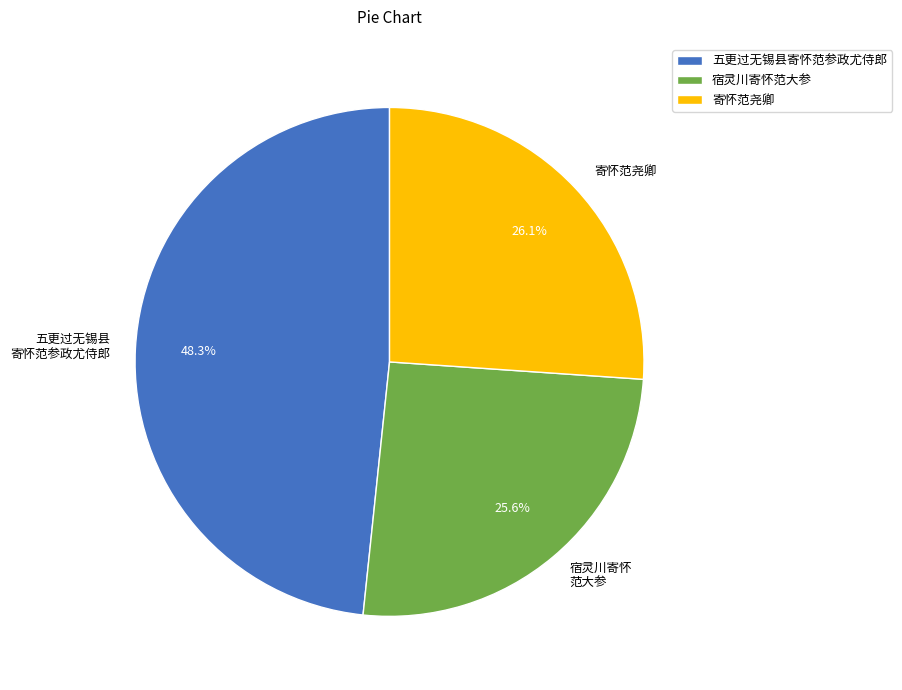

Count the number of slices in the pie.

3